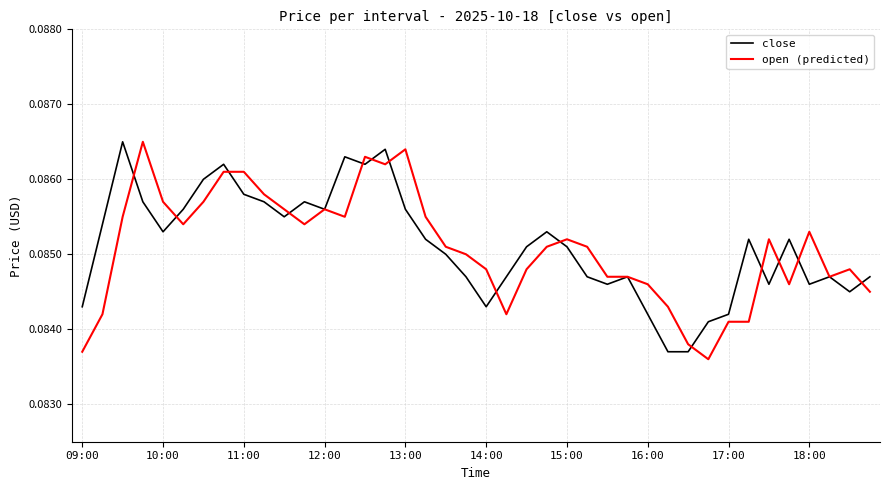

Rank the series by their maximum value, from lowest to highest.

close, open (predicted)